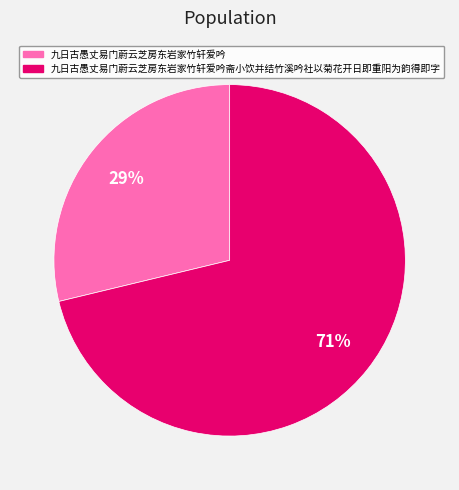

Combined, do 九日古愚丈易门蔚云芝房东岩家竹轩爱吟 and 九日古愚丈易门蔚云芝房东岩家竹轩爱吟斋小饮并结竹溪吟社以菊花开日即重阳为韵得即字 account for over 50%?

Yes